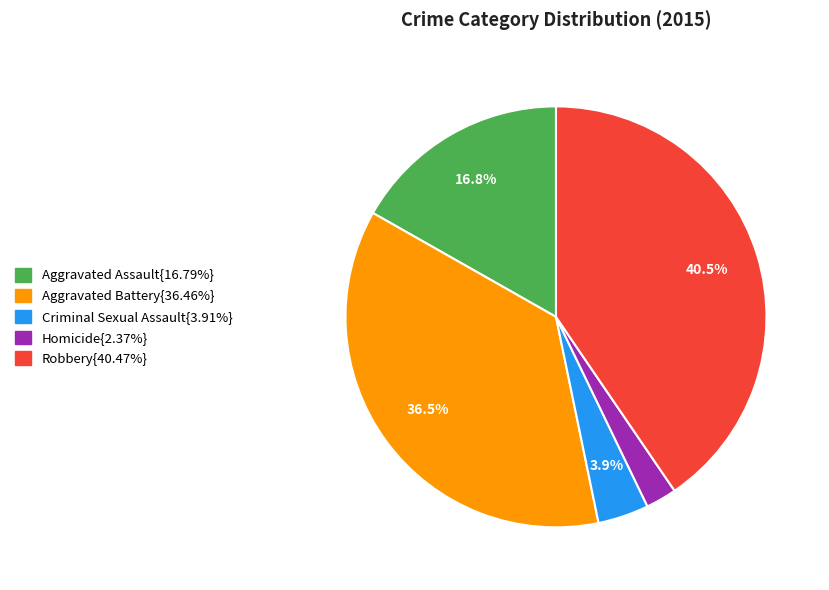

Is there any slice that represents more than half of the pie?

No